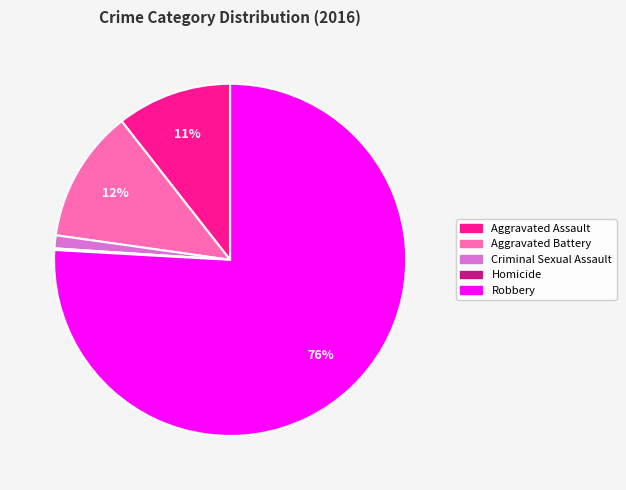

Is the sum of Aggravated Assault and Robbery greater than half?

Yes